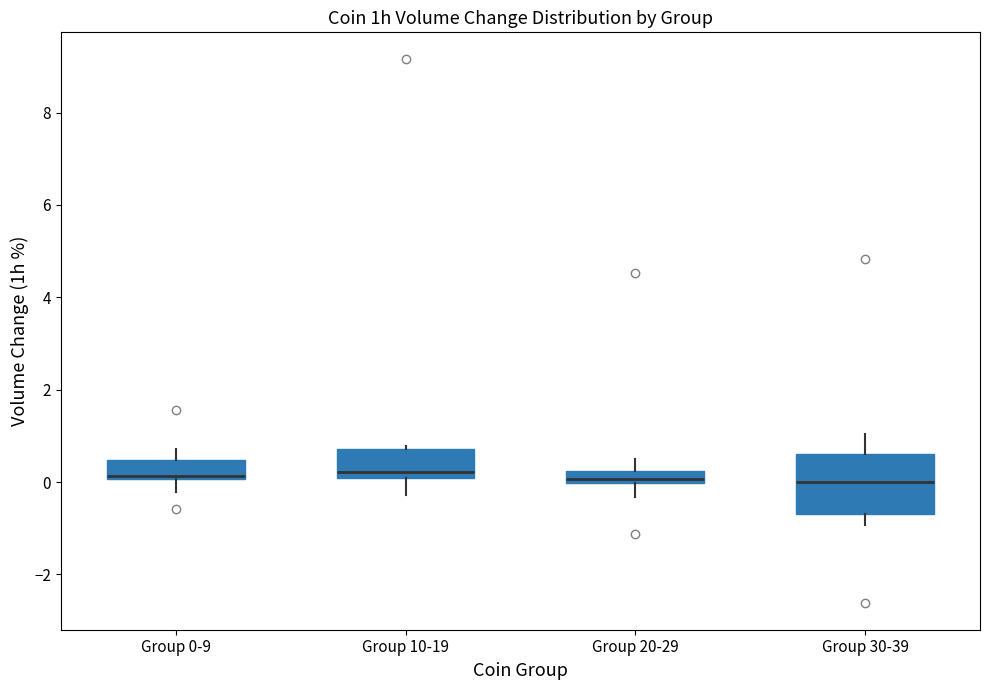

Which box is the tallest, from its lower edge to its upper edge?

Group 30-39